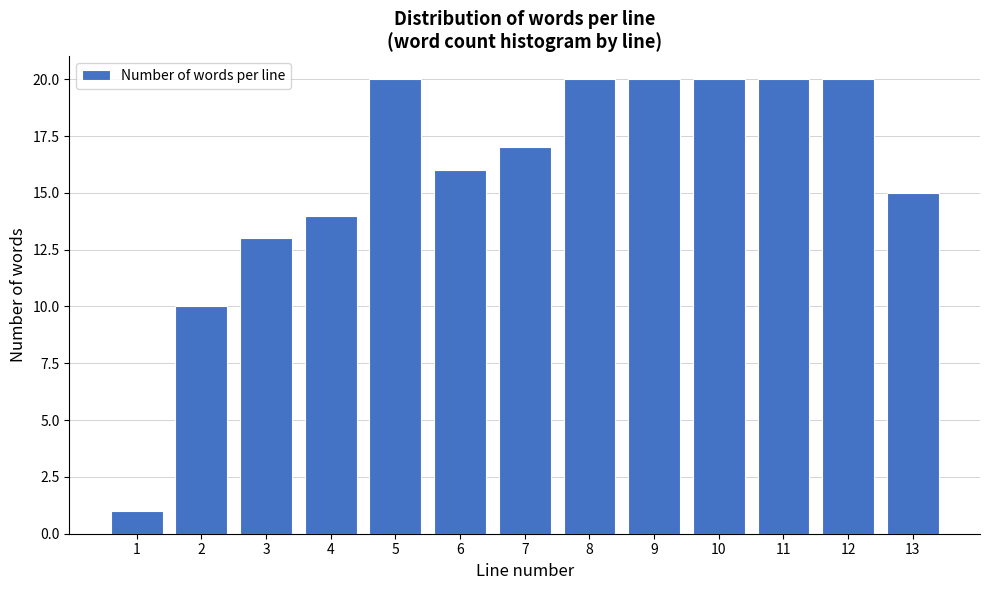

Reading left to right, extract all data points from this chart.

1=1	2=10	3=13	4=14	5=20	6=16	7=17	8=20	9=20	10=20	11=20	12=20	13=15